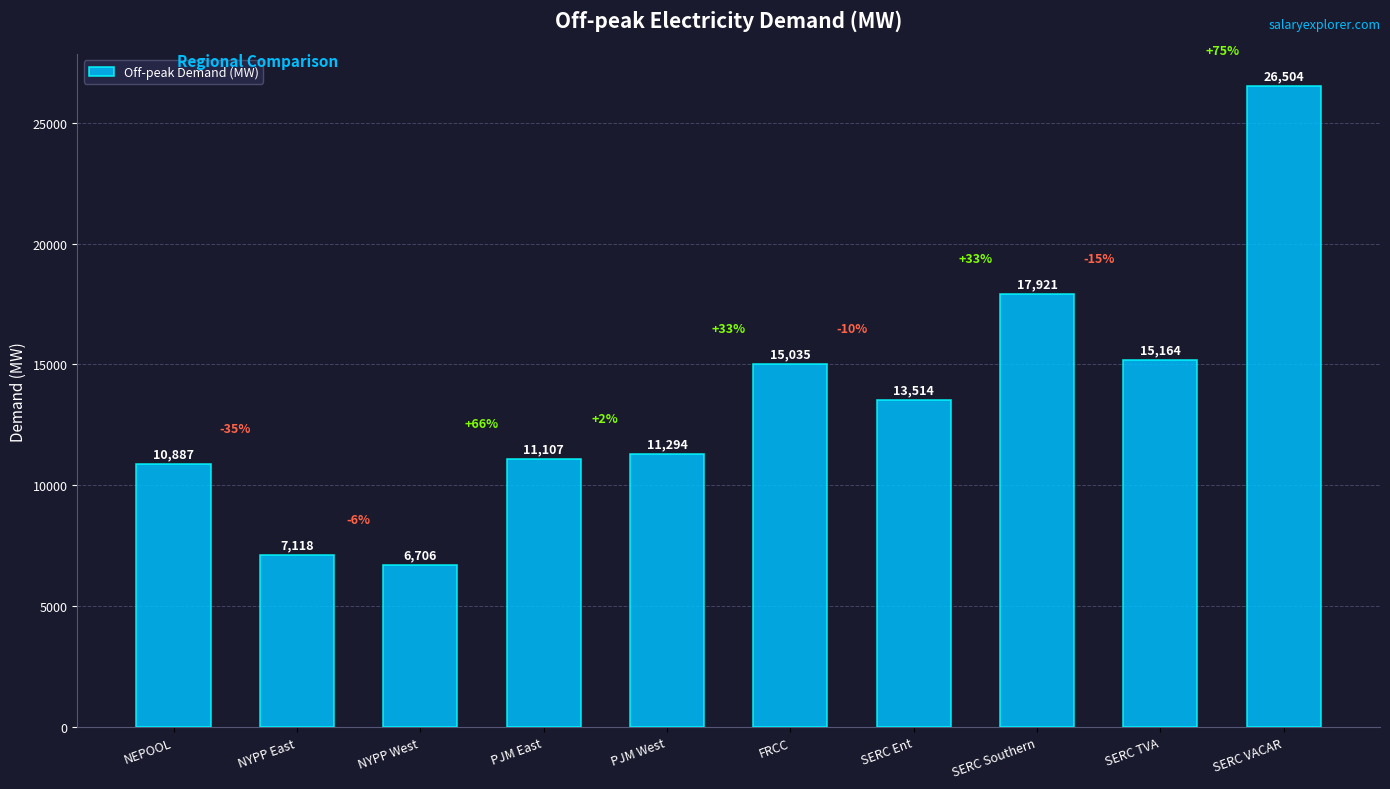

Which has a higher value, FRCC or SERC VACAR?

SERC VACAR